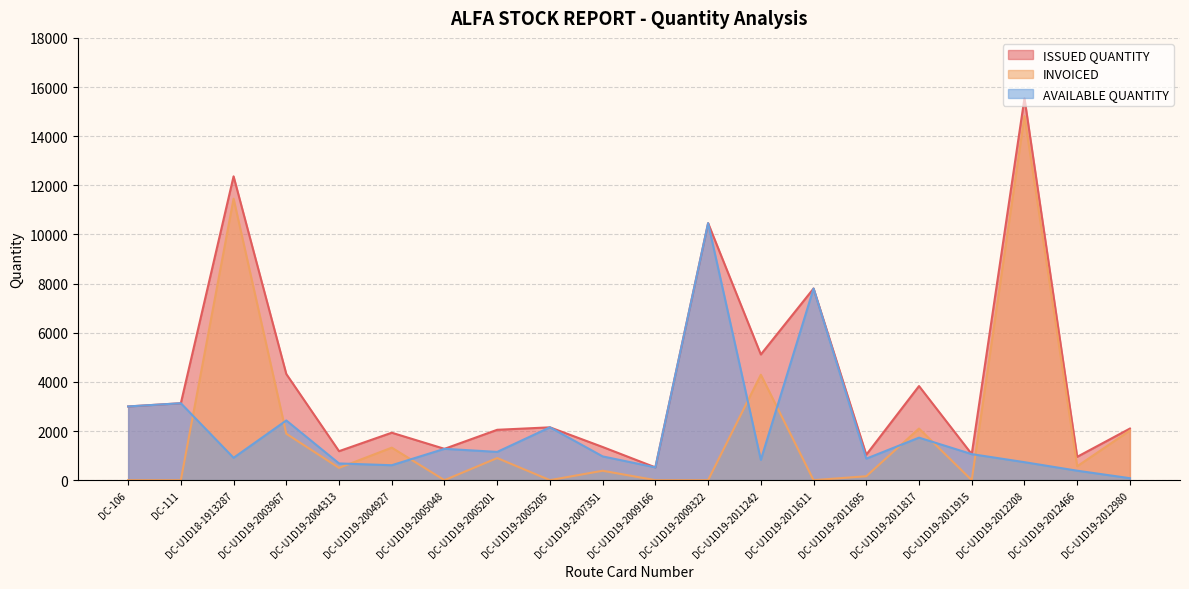

True or false: ISSUED QUANTITY and INVOICED cross at least once.

False